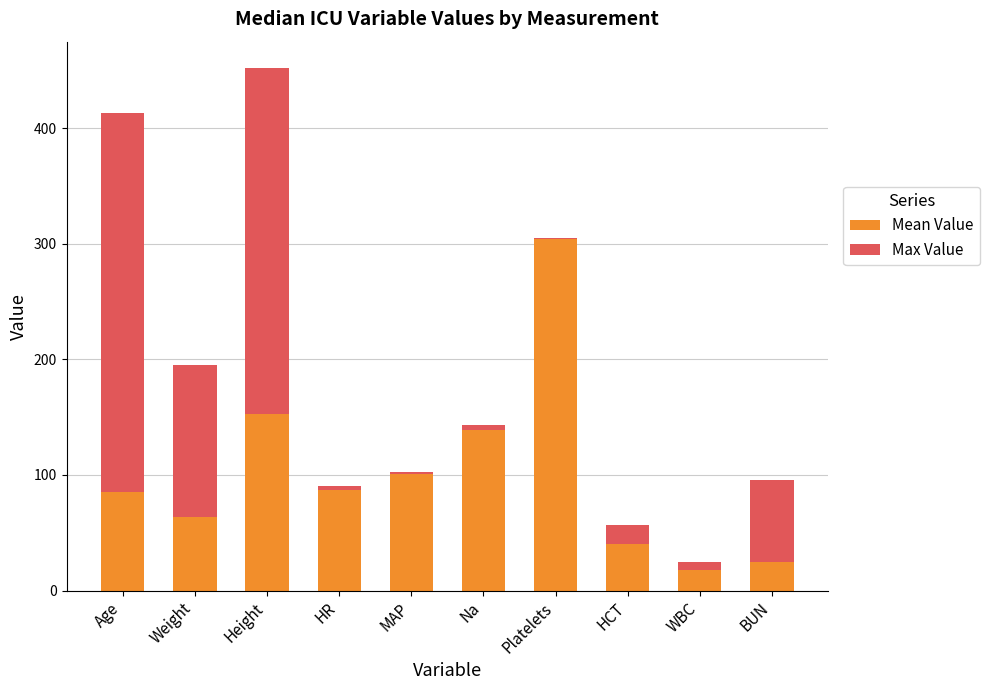

What is the total value across all series at BUN?

96.0